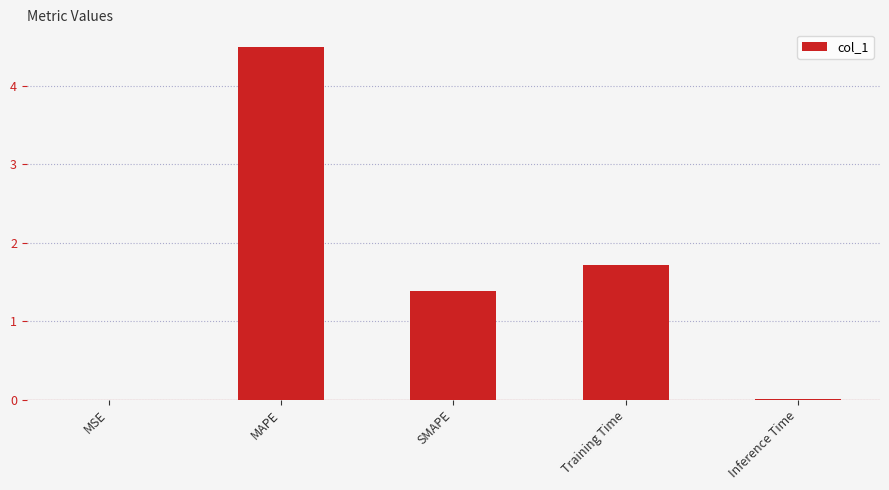

Are the bars horizontal?

No